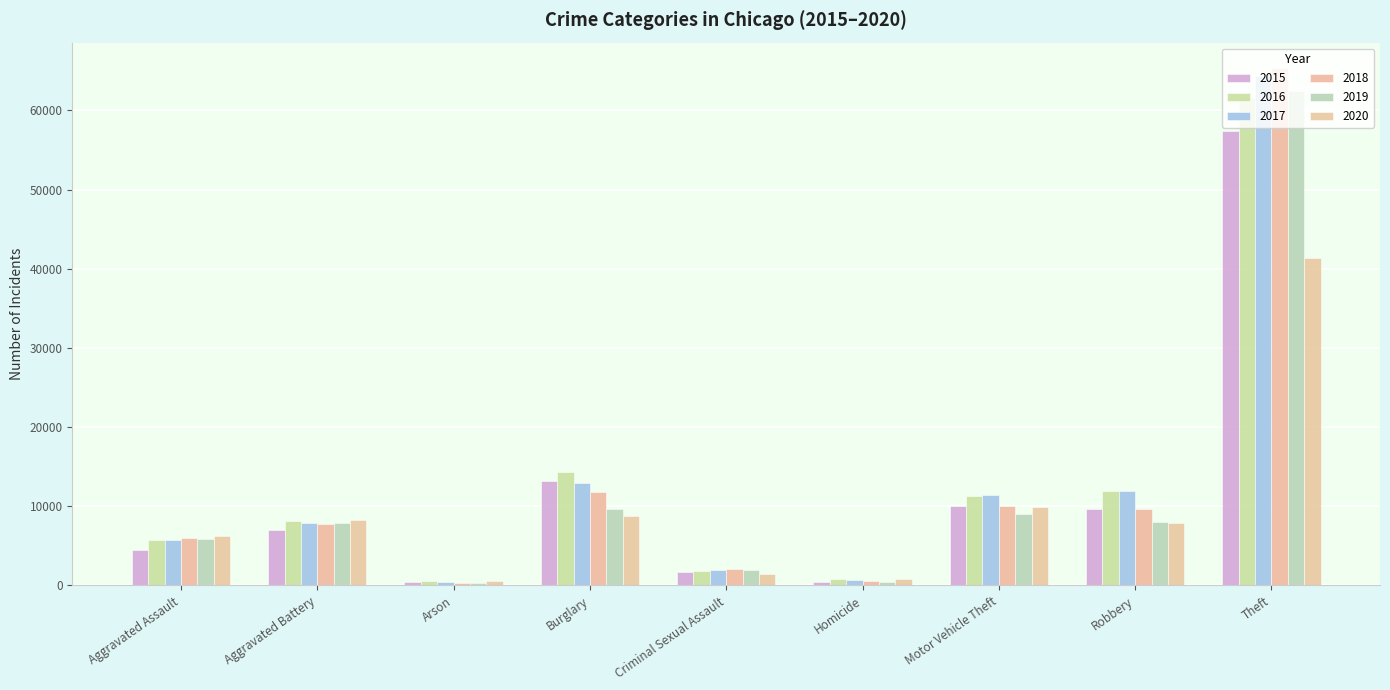

What is the spread (max minus min) of values at Aggravated Assault?

1785